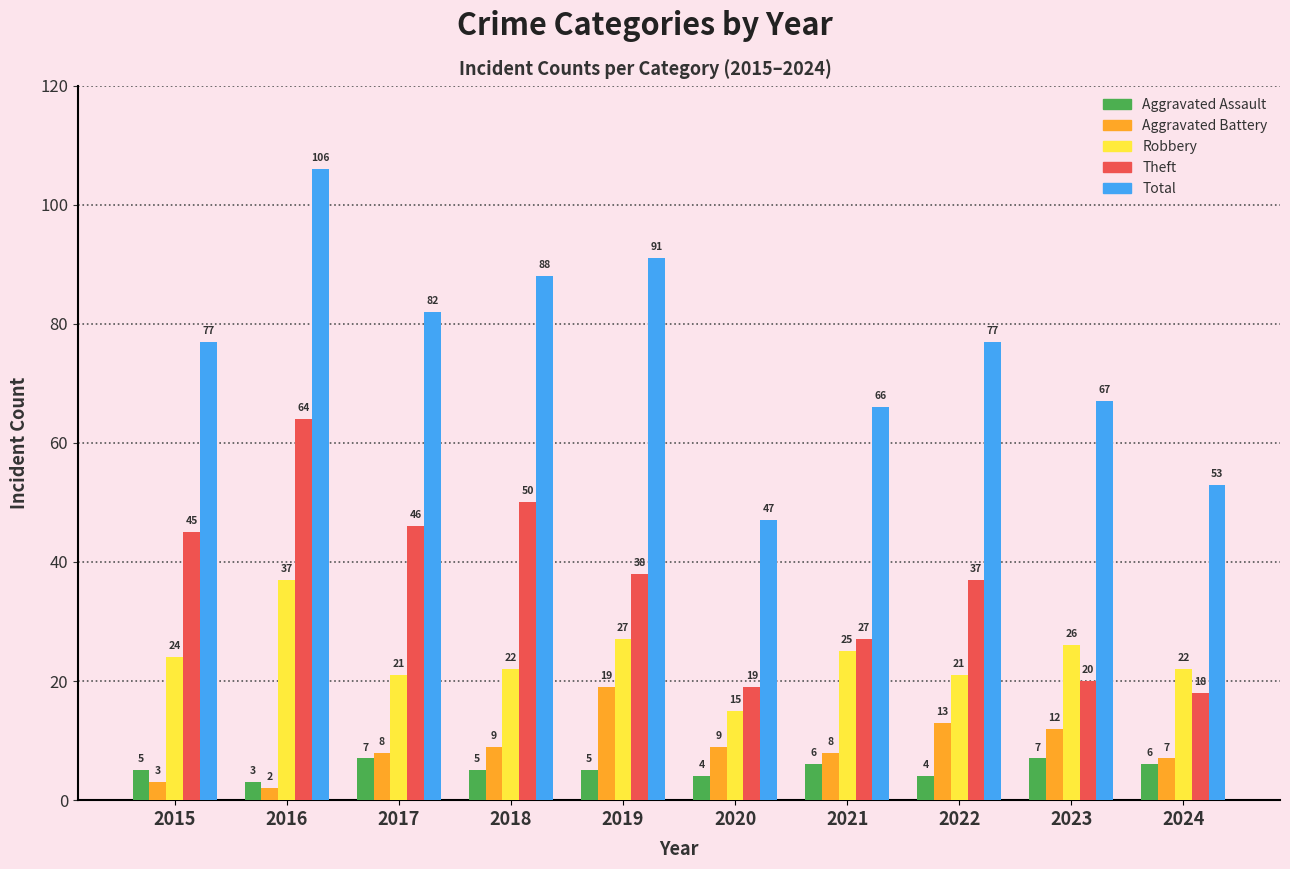

What is the lowest value of the Robbery series?

15